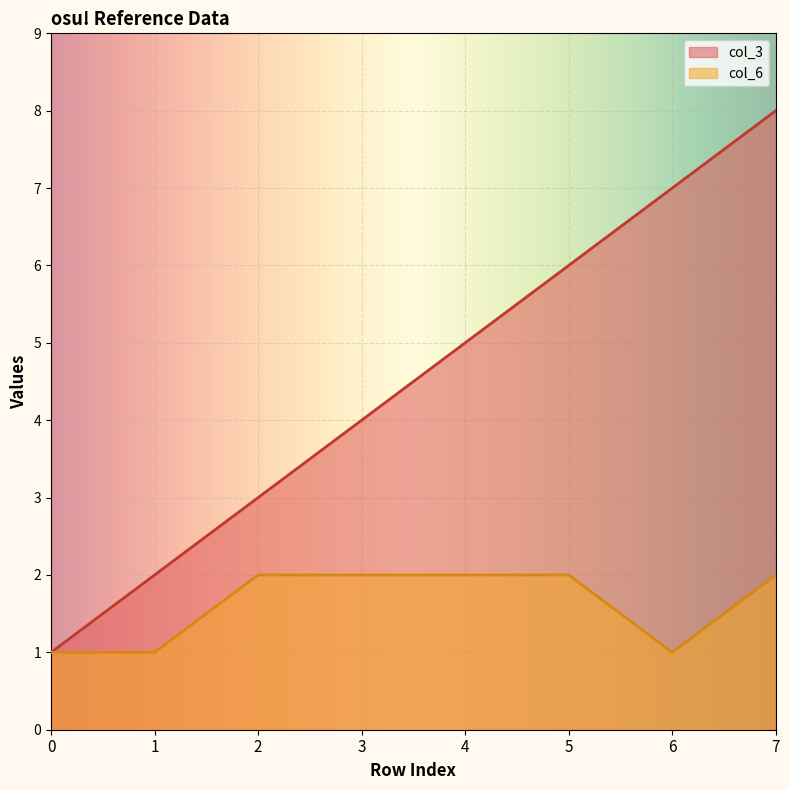

True or false: col_6 and col_3 intersect in this chart.

False